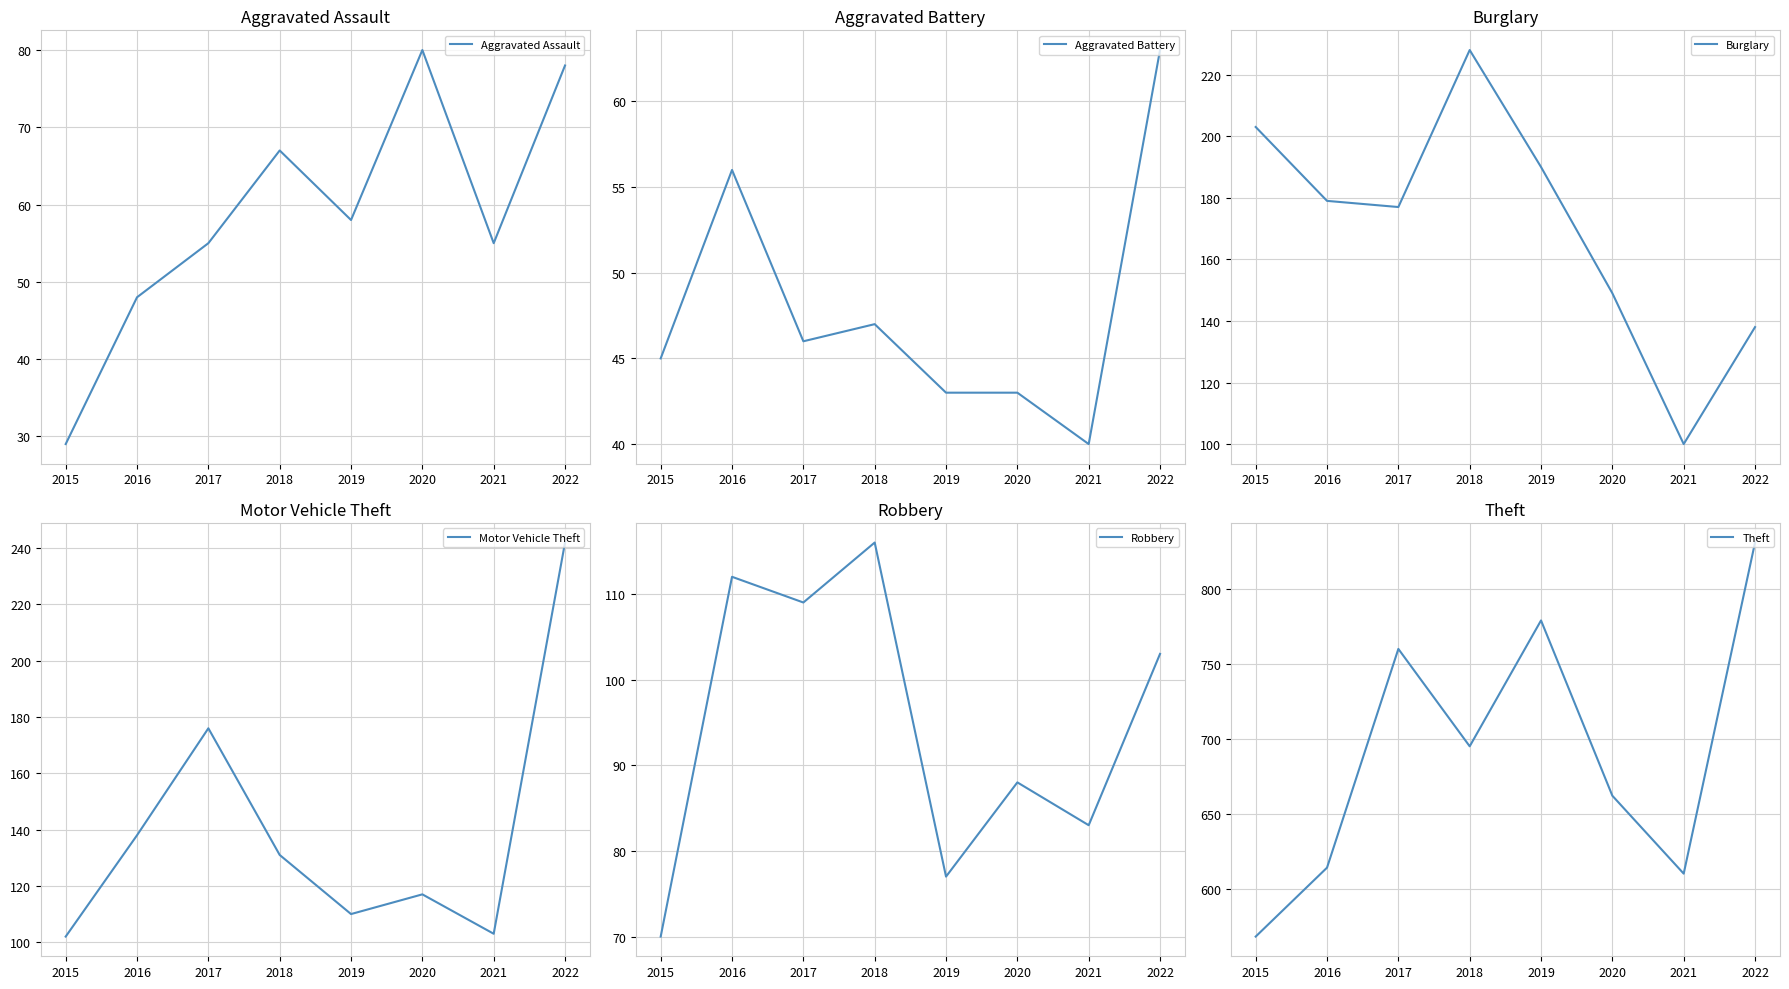

In Robbery, how many points are lower than both neighbors (excluding endpoints)?

3